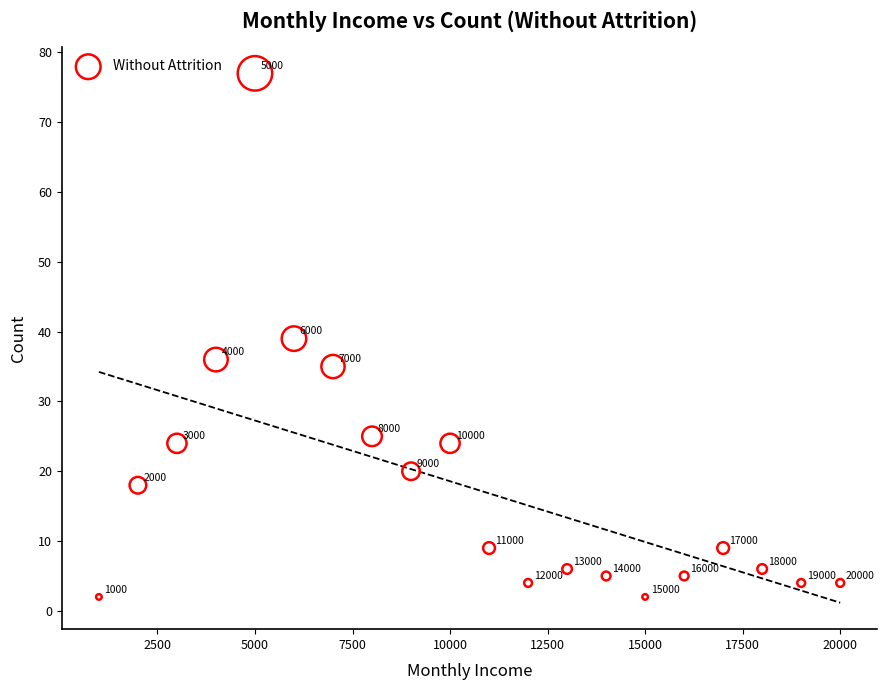

What is the range of Y values (max minus min)?

75